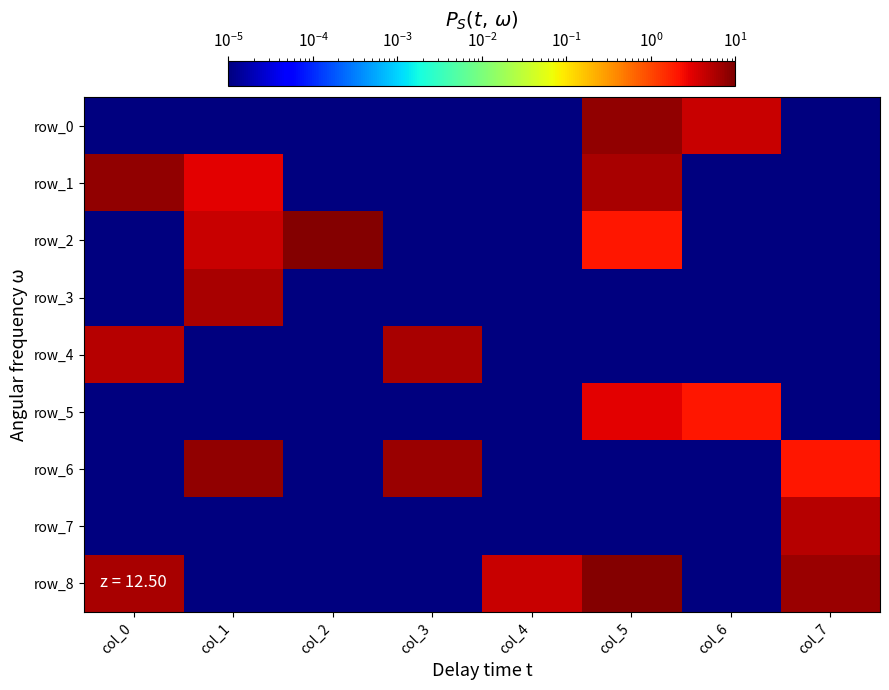

List the series in order of their peak value, highest first.

row_2, row_8, row_0, row_1, row_6, row_3, row_4, row_7, row_5